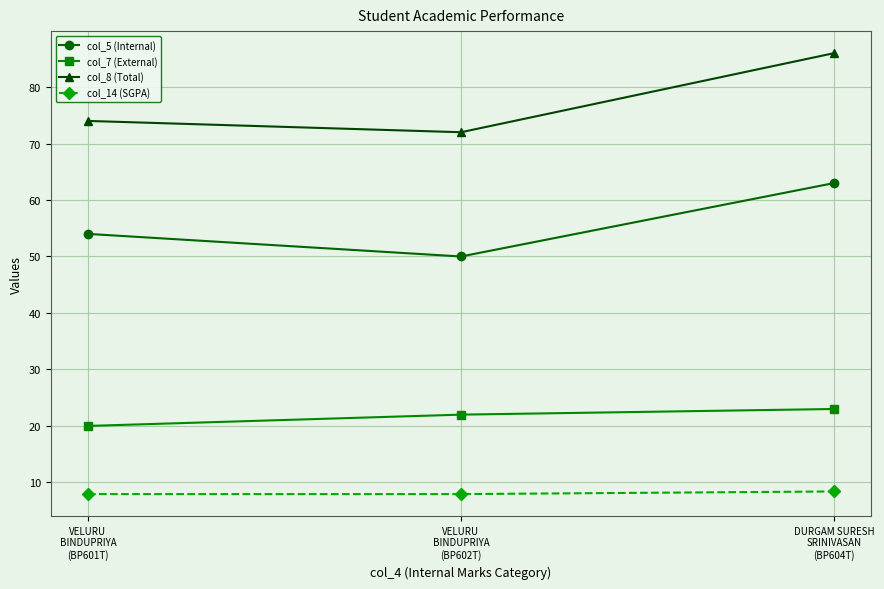

Count the col_5 (Internal) values in the range 50 to 63.

3